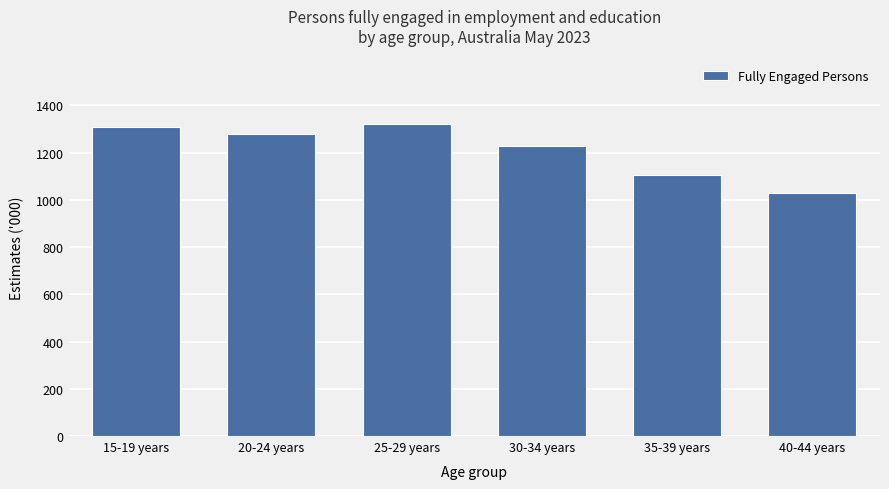

What is the minimum value shown in the chart?

1031.2